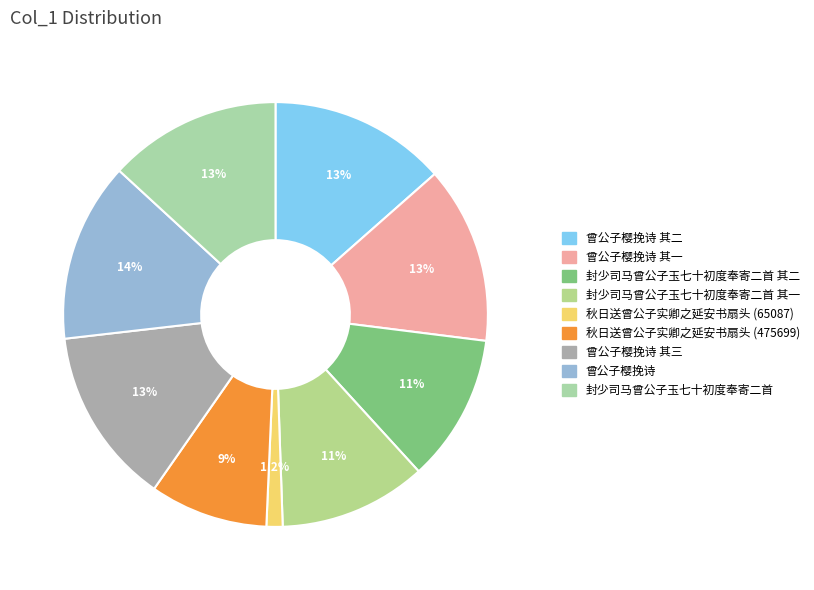

How much of the chart is everything except 封少司马曾公子玉七十初度奉寄二首 其二?

88.8%